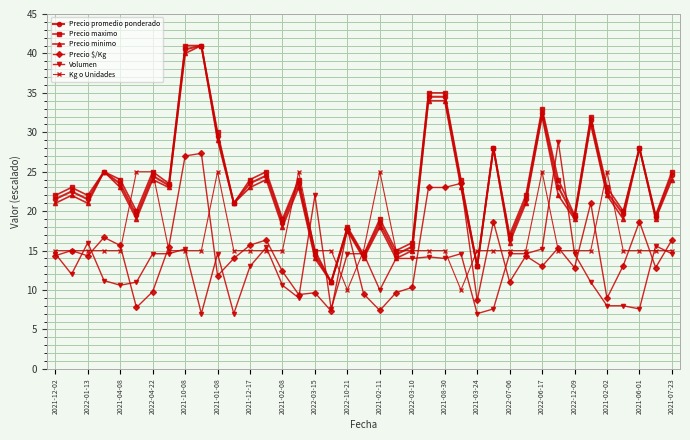

True or false: Precio promedio ponderado has more than 2 points higher than both neighbors.

True